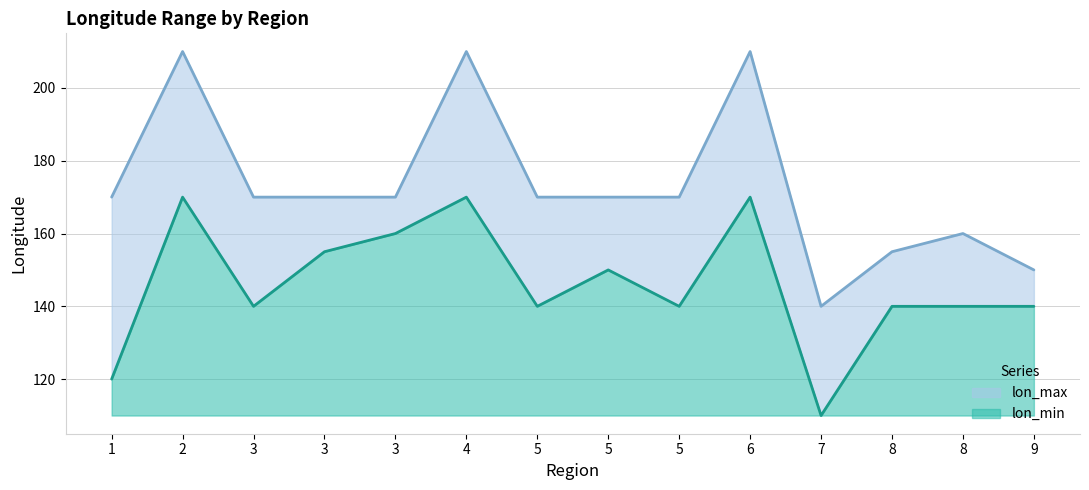

What are all the series names shown in the legend?

lon_max, lon_min